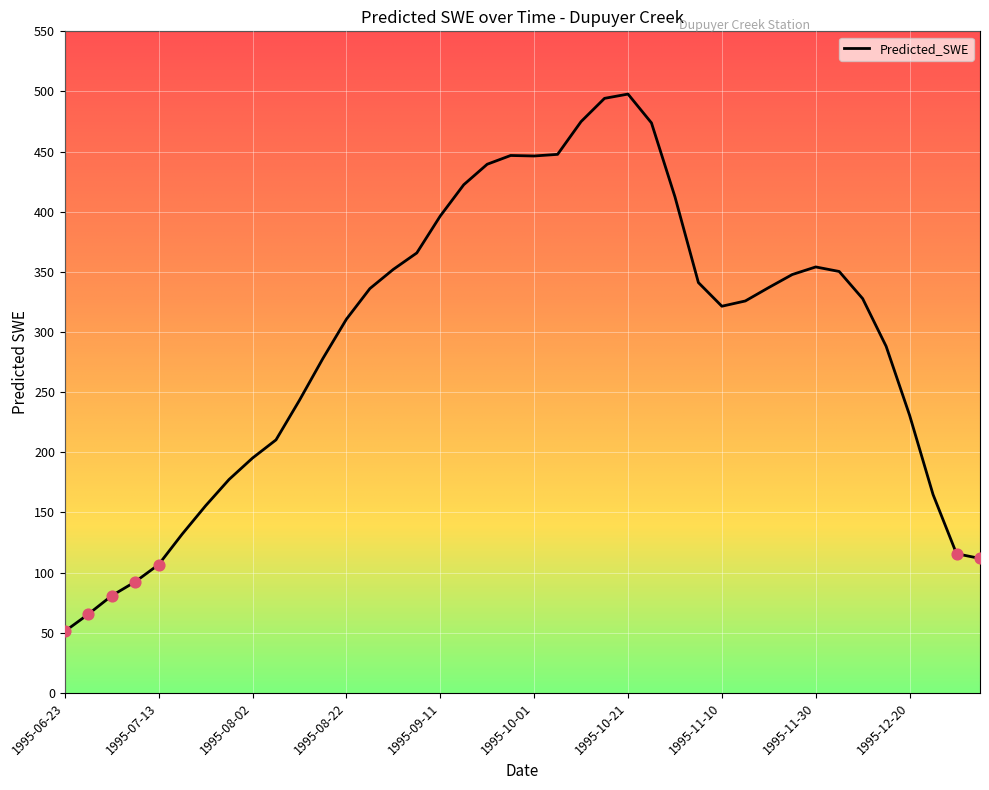

What is the minimum value shown in the chart?

51.2